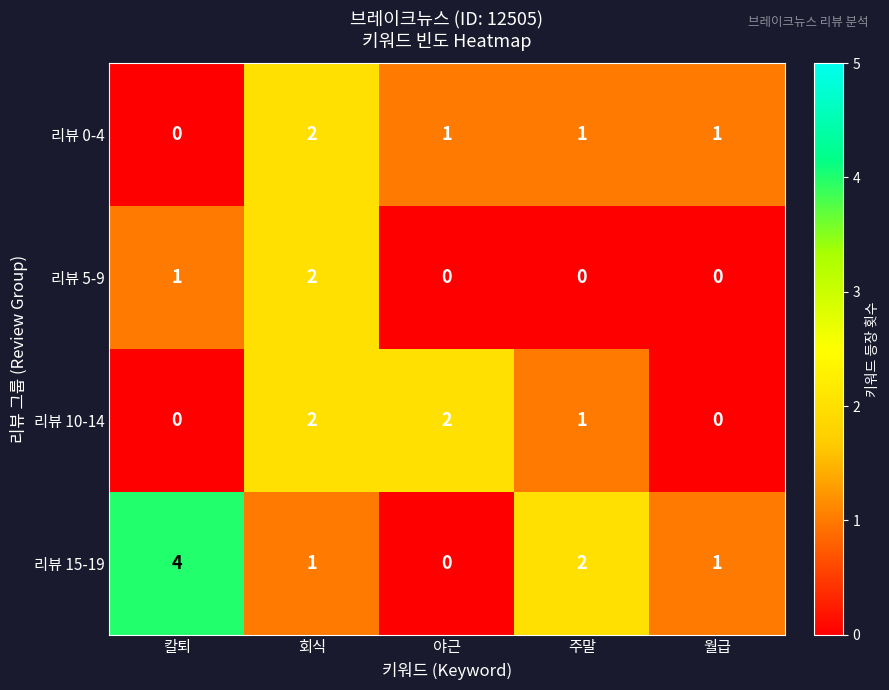

Reading left to right, transcribe all the data shown in this chart.

리뷰 0-4: 칼퇴=0	회식=2	야근=1	주말=1	월급=1
리뷰 5-9: 칼퇴=1	회식=2	야근=0	주말=0	월급=0
리뷰 10-14: 칼퇴=0	회식=2	야근=2	주말=1	월급=0
리뷰 15-19: 칼퇴=4	회식=1	야근=0	주말=2	월급=1